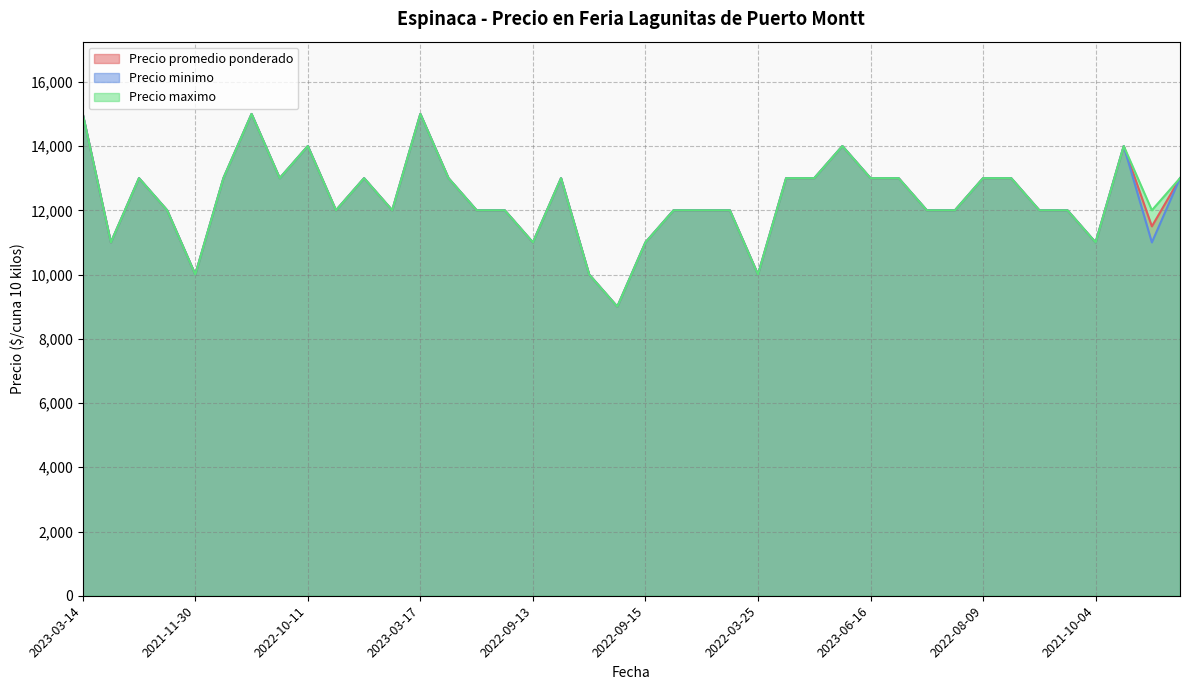

Reading left to right, transcribe all the data shown in this chart.

Precio promedio ponderado: 15000	11000	13000	12000	10000	13000	15000	13000	14000	12000	13000	12000	15000	13000	12000	12000	11000	13000	10000	9000	11000	12000	12000	12000	10000	13000	13000	14000	13000	13000	12000	12000	13000	13000	12000	12000	11000	14000	11500	13000
Precio minimo: 15000	11000	13000	12000	10000	13000	15000	13000	14000	12000	13000	12000	15000	13000	12000	12000	11000	13000	10000	9000	11000	12000	12000	12000	10000	13000	13000	14000	13000	13000	12000	12000	13000	13000	12000	12000	11000	14000	11000	13000
Precio maximo: 15000	11000	13000	12000	10000	13000	15000	13000	14000	12000	13000	12000	15000	13000	12000	12000	11000	13000	10000	9000	11000	12000	12000	12000	10000	13000	13000	14000	13000	13000	12000	12000	13000	13000	12000	12000	11000	14000	12000	13000